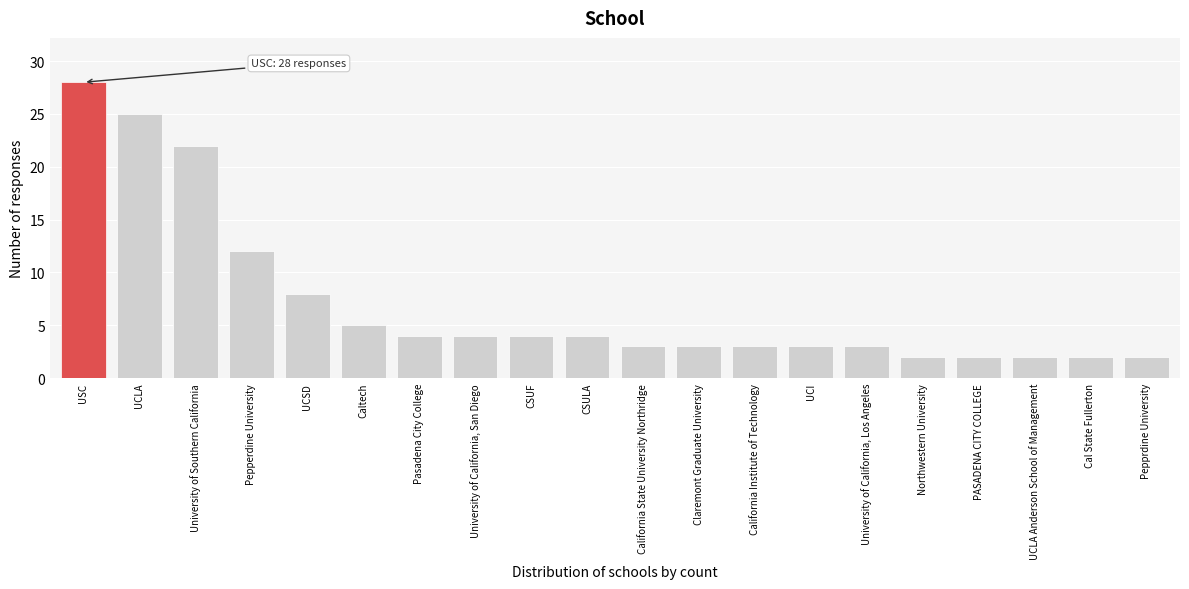

Reading left to right, list all the values displayed in this chart.

28	25	22	12	8	5	4	4	4	4	3	3	3	3	3	2	2	2	2	2